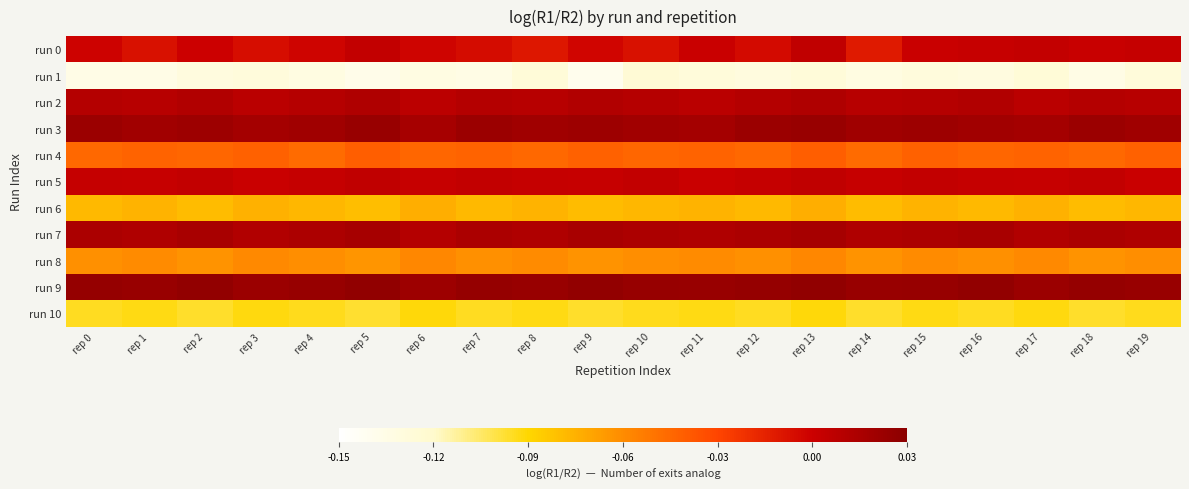

At how many categories does at least one series exceed 0?

20